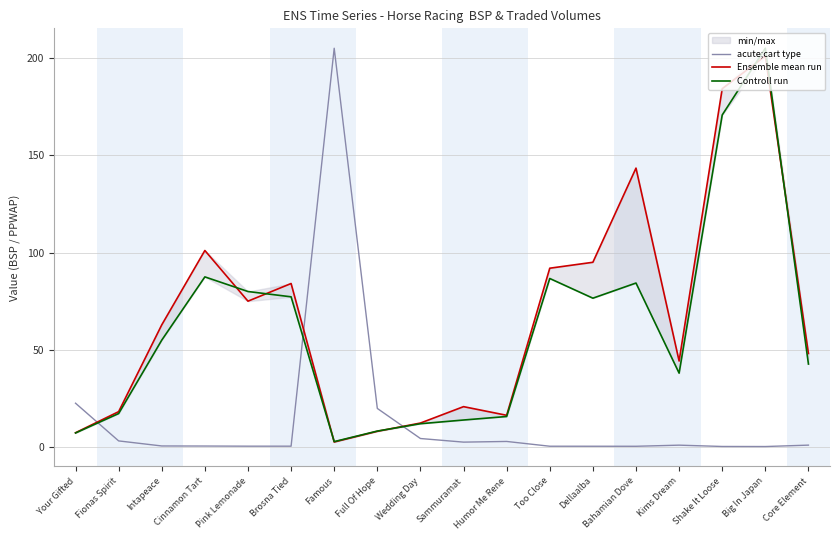

Which series has the widest spread of values?

acute;cart type